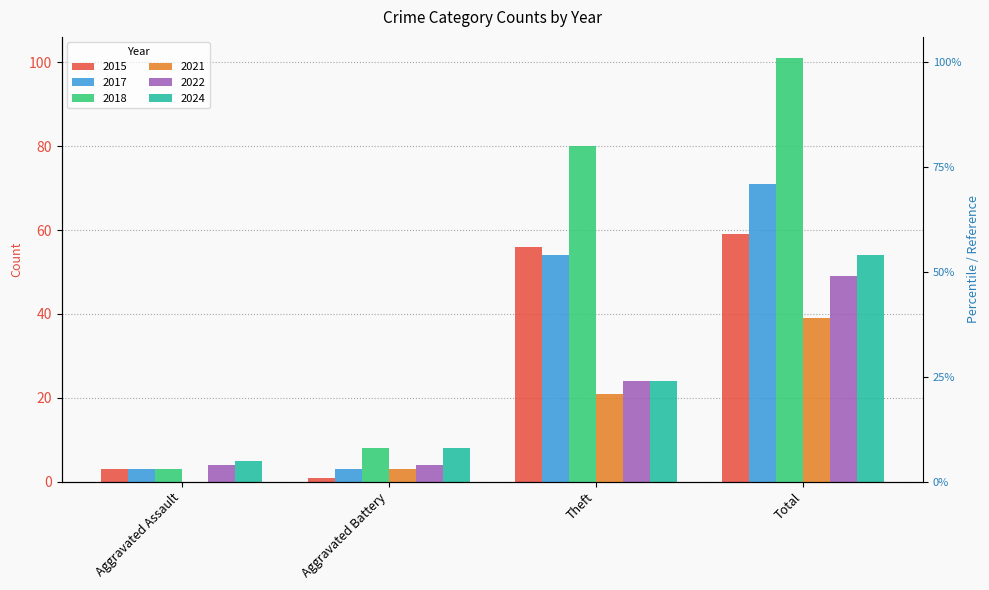

Rank the series by their maximum value, from lowest to highest.

2021, 2022, 2024, 2015, 2017, 2018